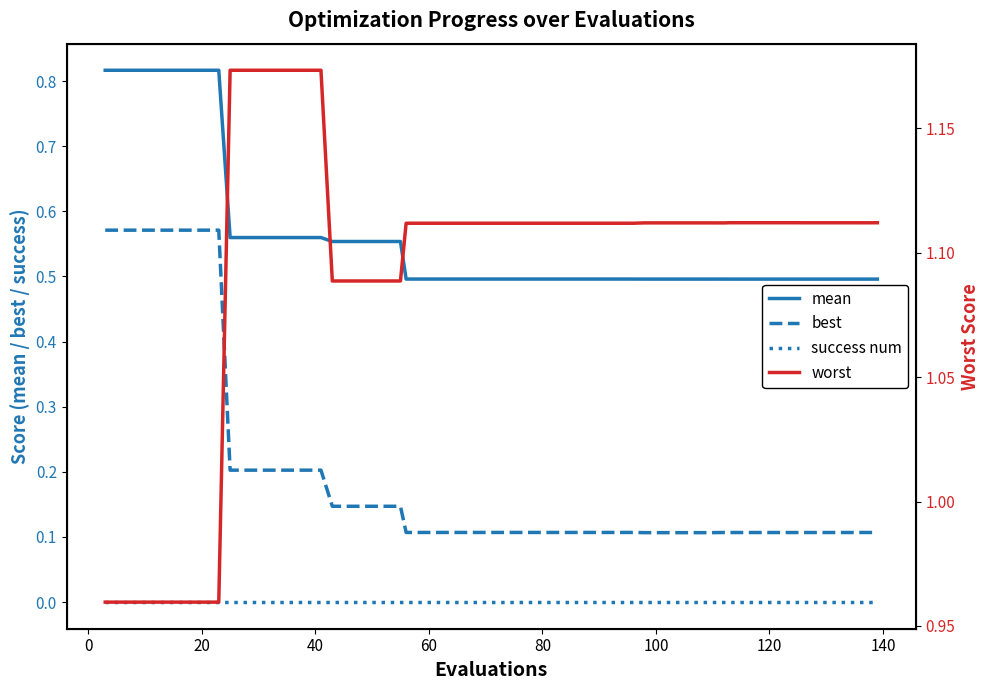

Which series has the widest spread of values?

best